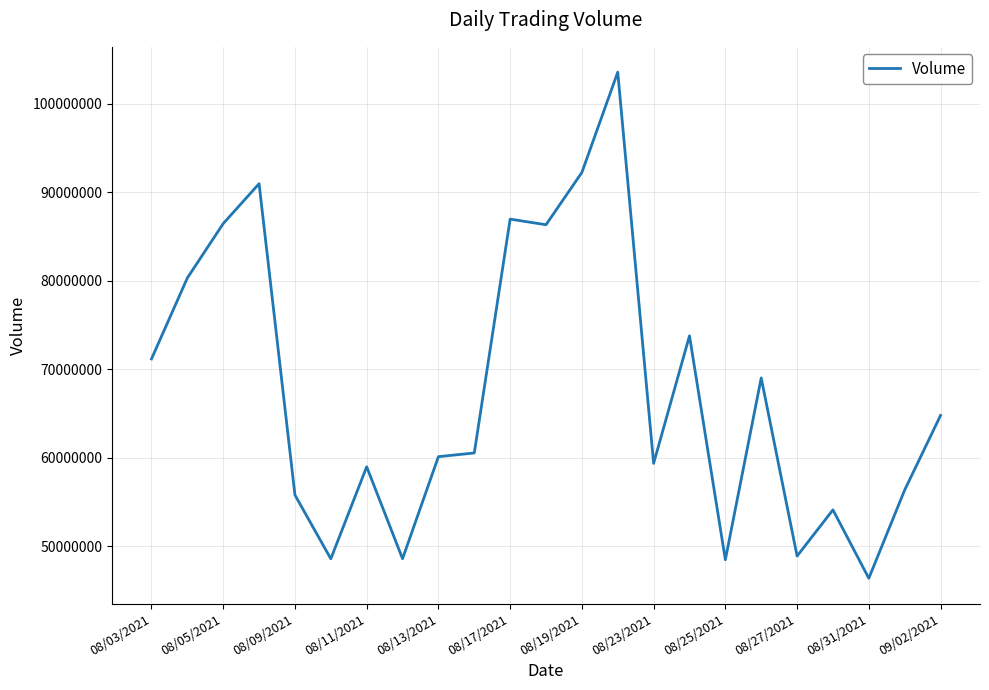

What is the smallest value displayed?

46397670